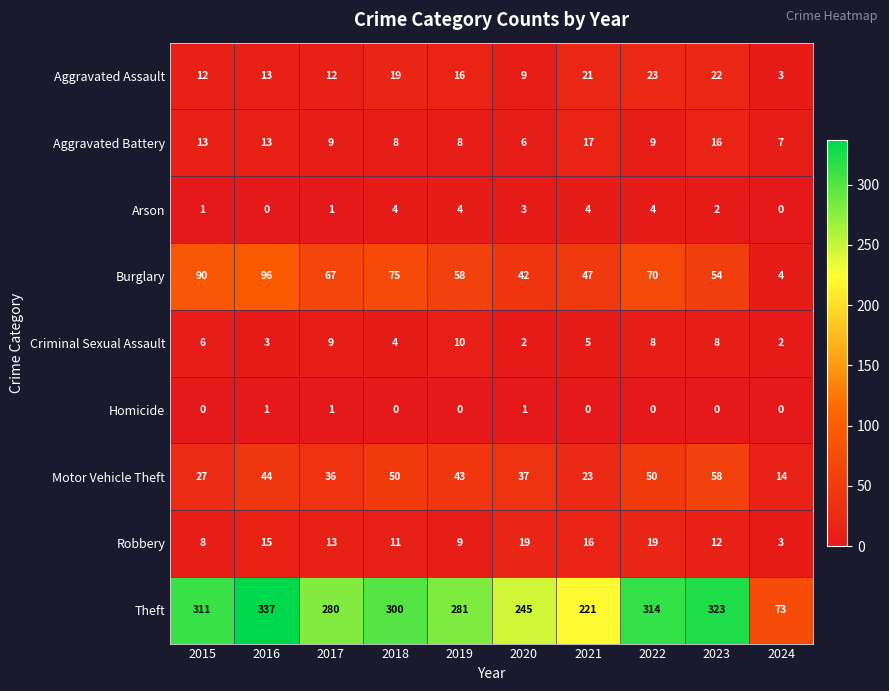

The value of Aggravated Battery at 2022 is 16. True or false?

False